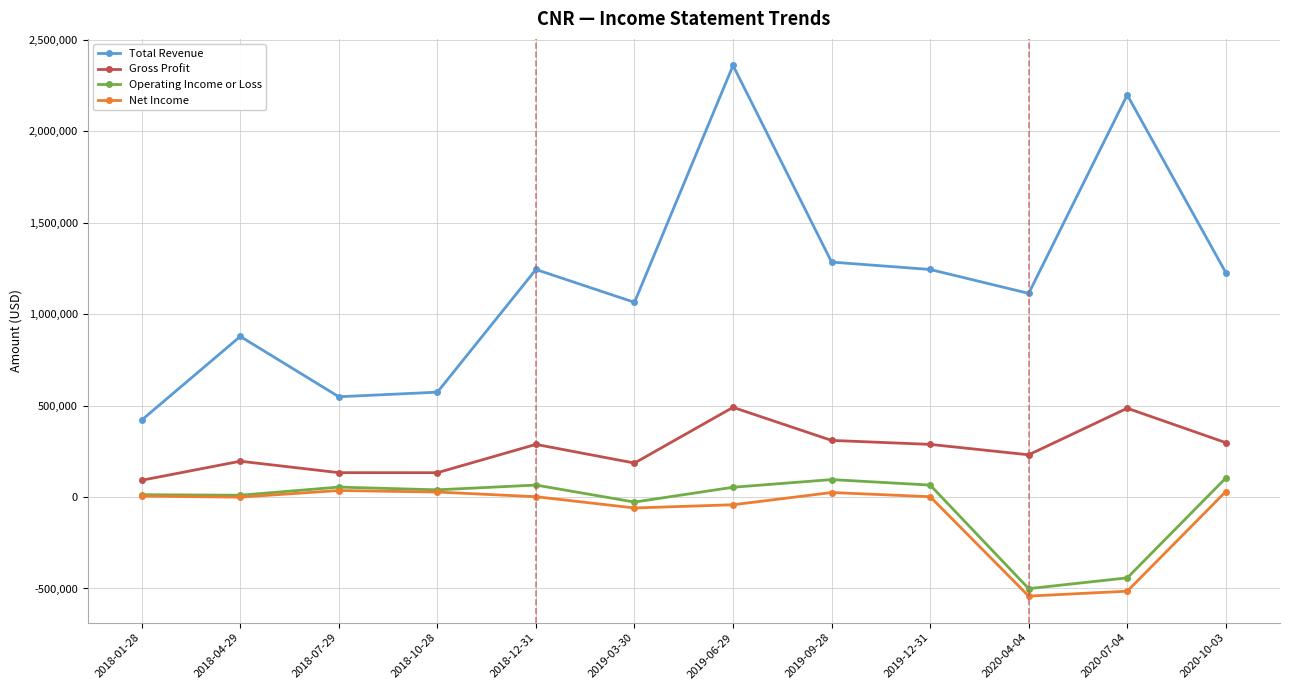

Which series has the widest spread of values?

Total Revenue